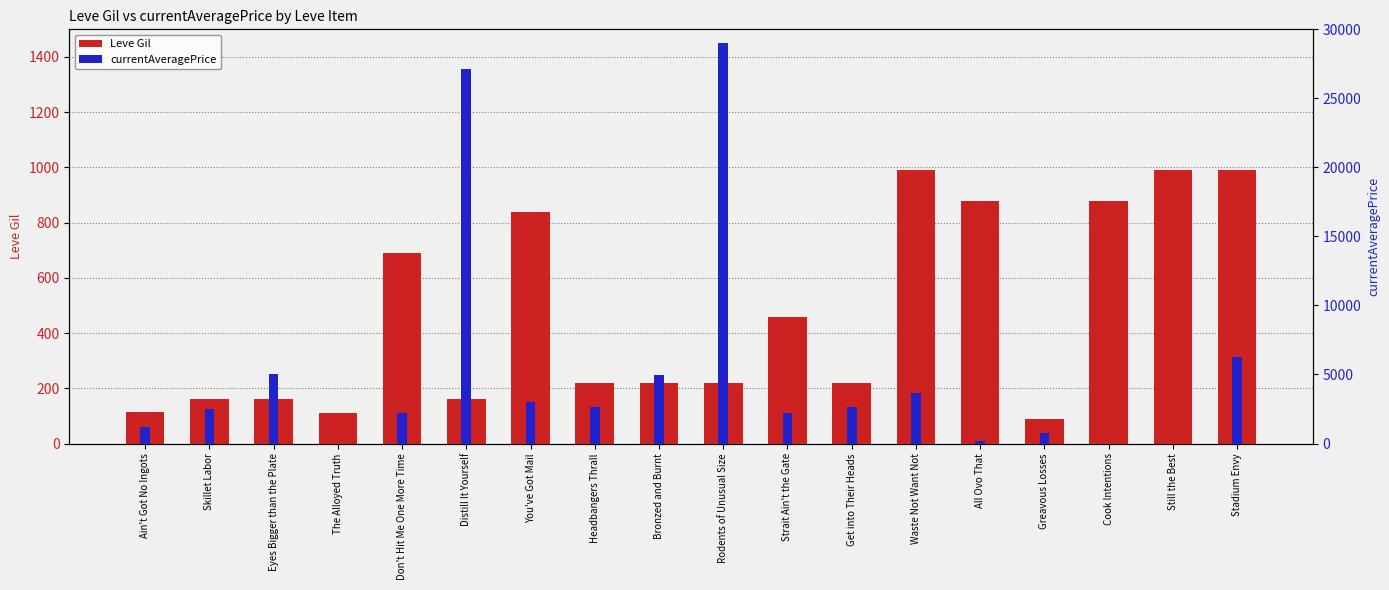

The value of currentAveragePrice at Waste Not Want Not is 3688.0. True or false?

True